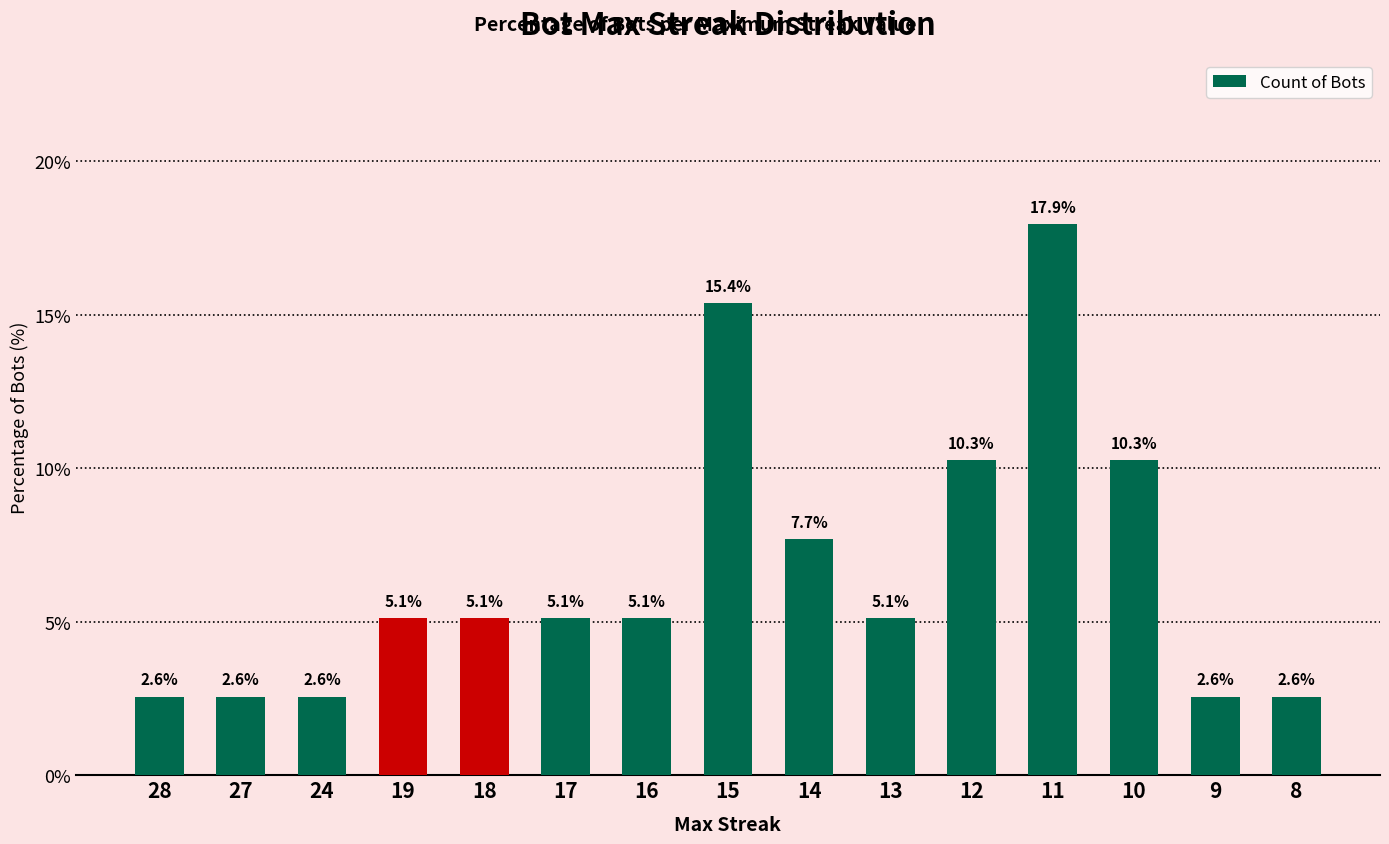

Which has a higher value, 28 or 13?

13